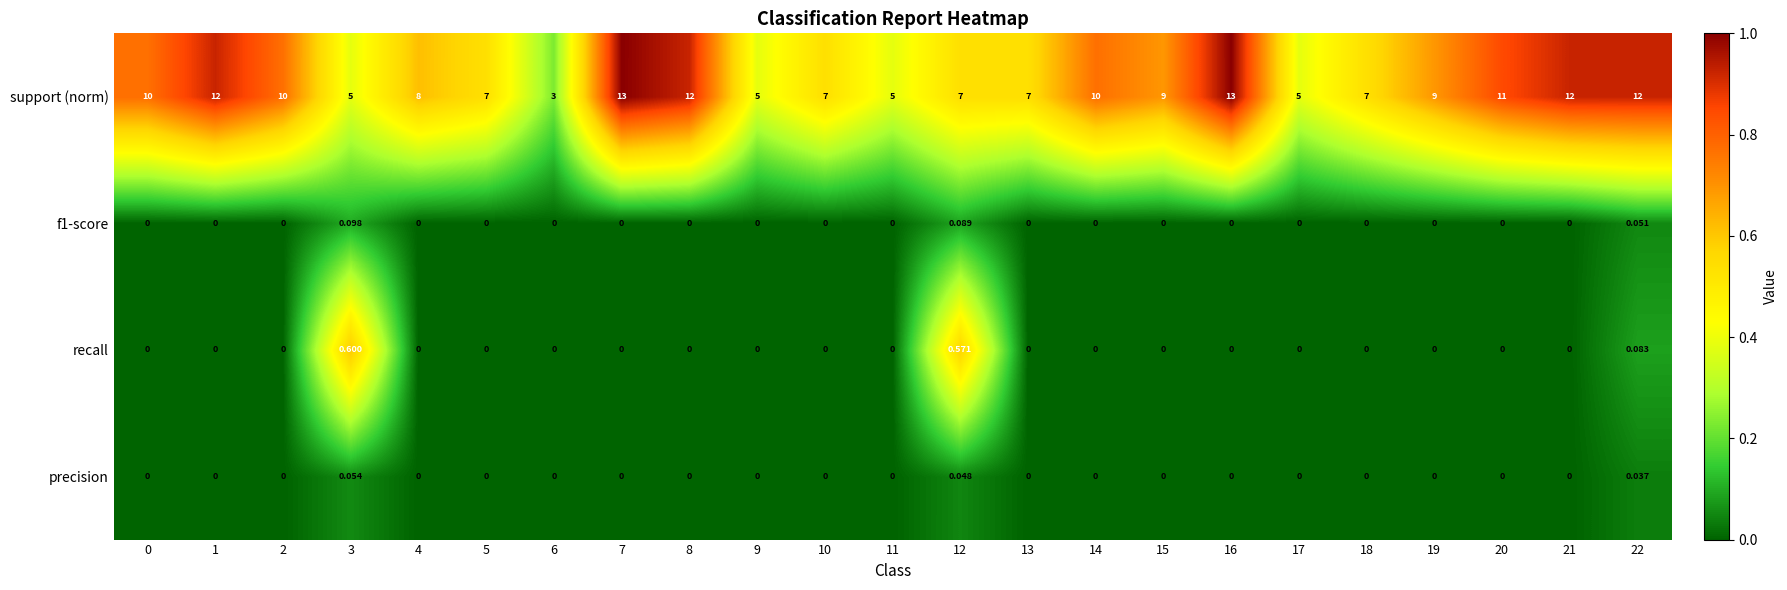

Is the value of recall at 12 greater than the value of f1-score at 20?

Yes